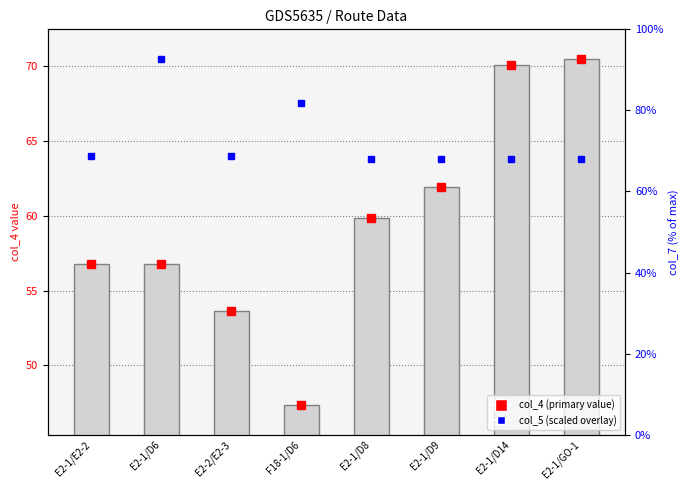

What is the difference between the values at E2-2/E2-3 and E2-1/D14?

16.4